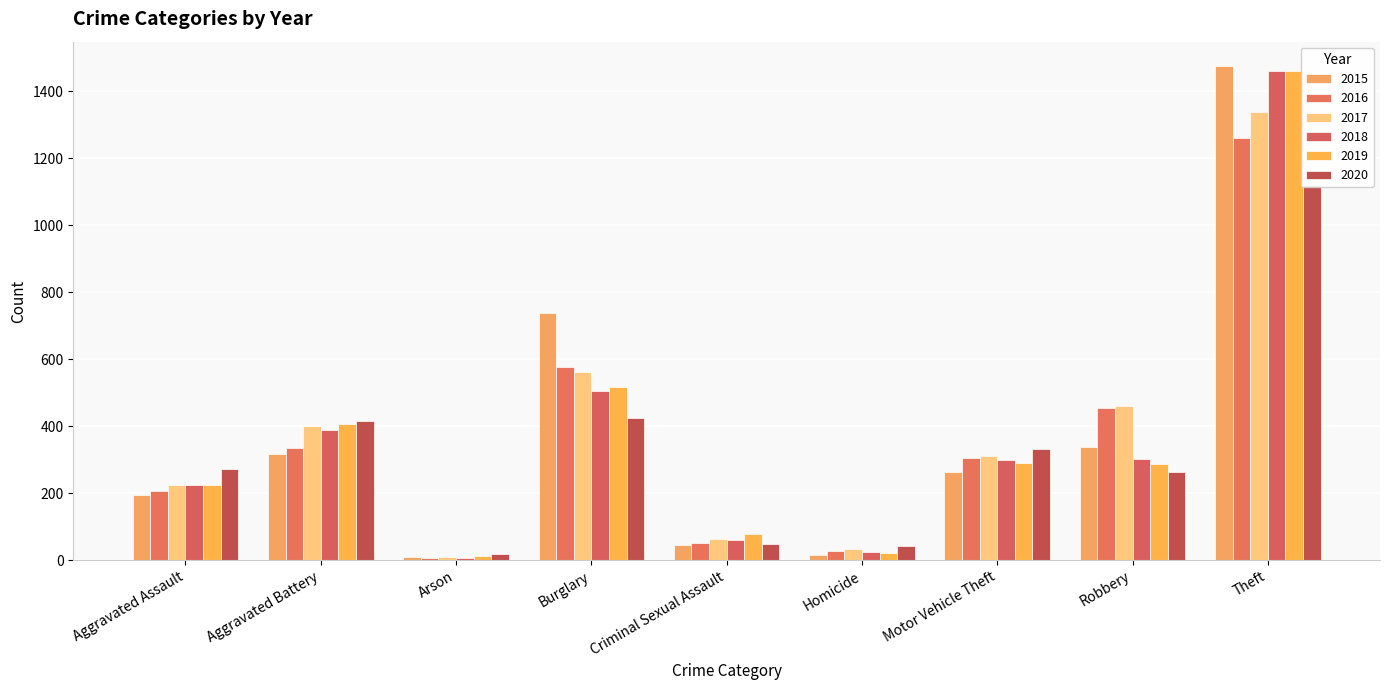

List the series in order of their peak value, lowest first.

2020, 2016, 2017, 2019, 2018, 2015